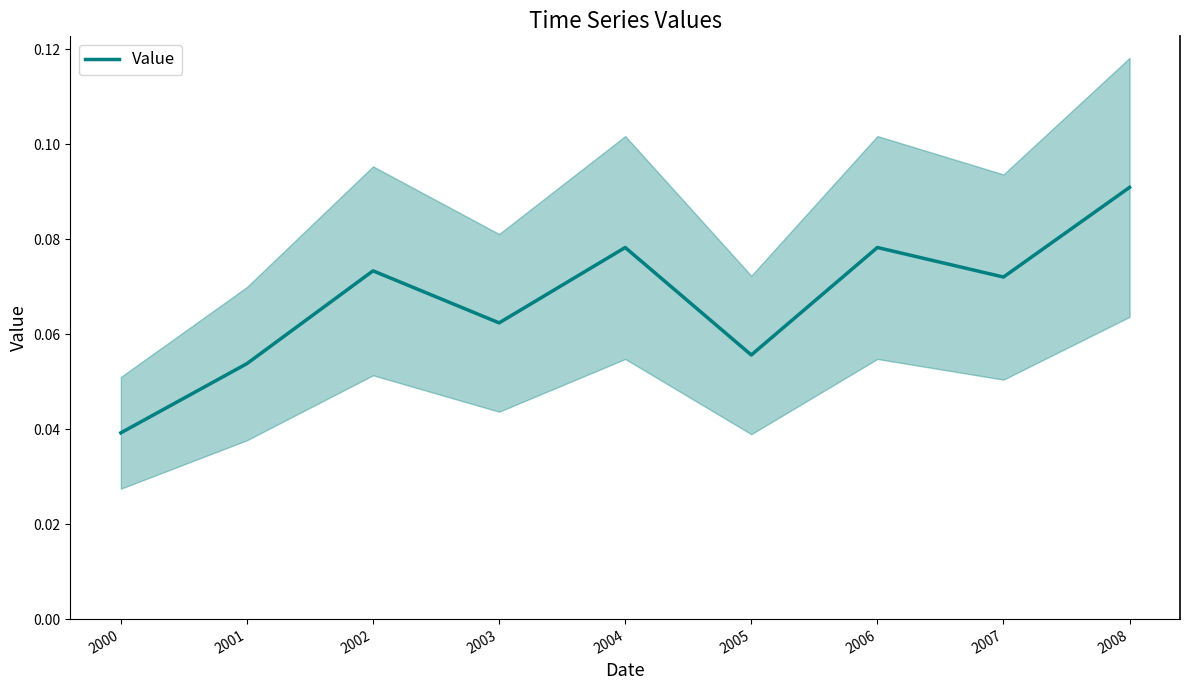

At which category does the chart reach its minimum across all series?

2000